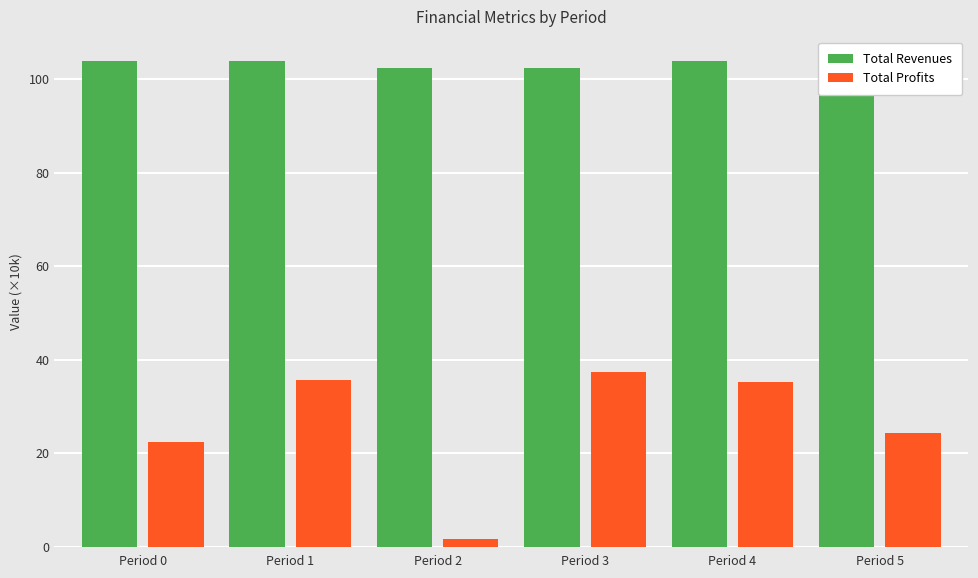

What is the difference between the second highest and minimum values in the Total Revenues series?

1.5